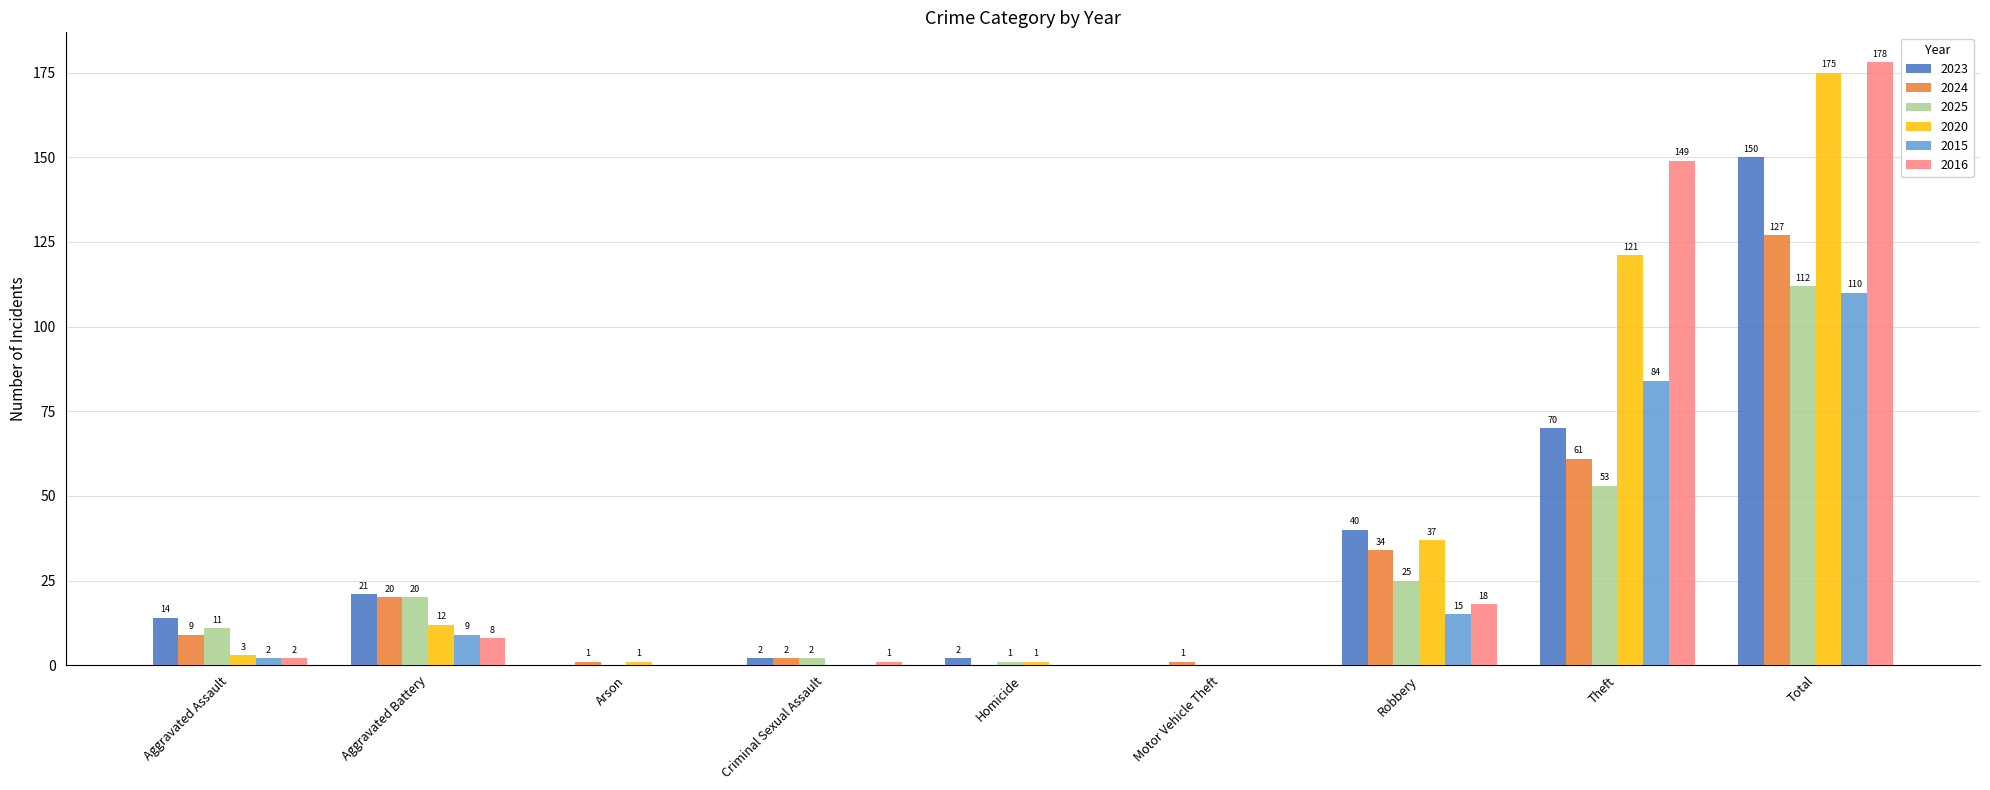

What is the total value across all series at Homicide?

4